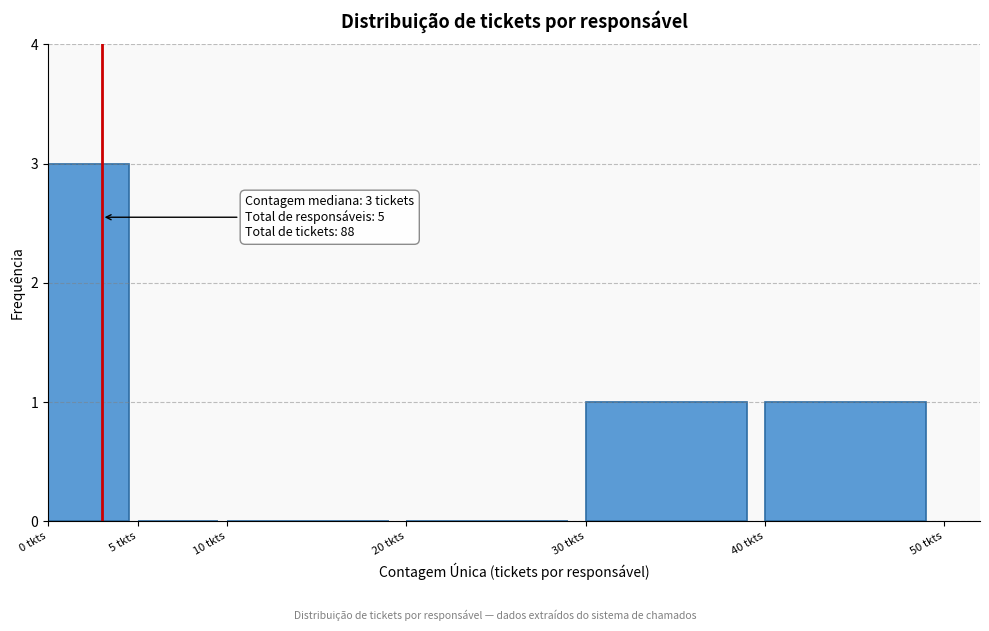

Over which range of the x-axis is the bar tallest?

0 to 5